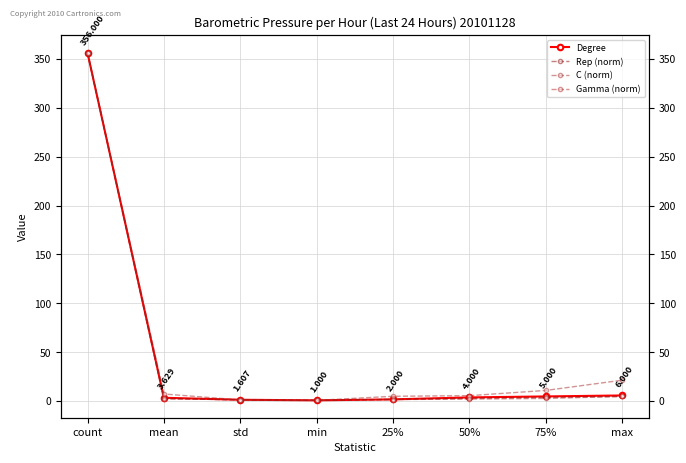

What is the label of the 4th point from the left?

min